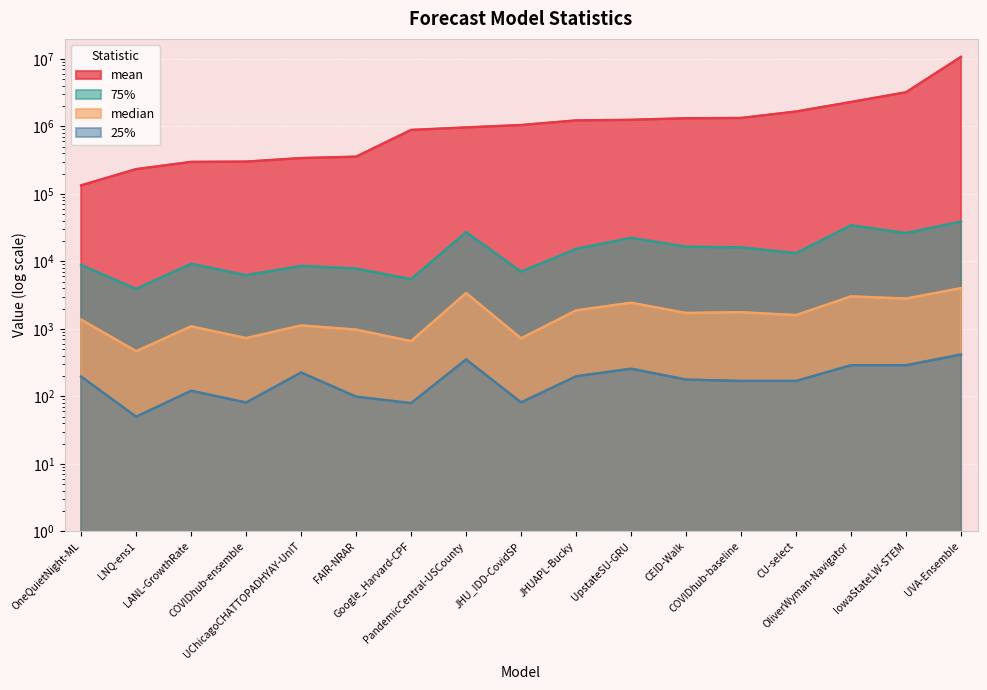

True or false: mean and 75% intersect in this chart.

False